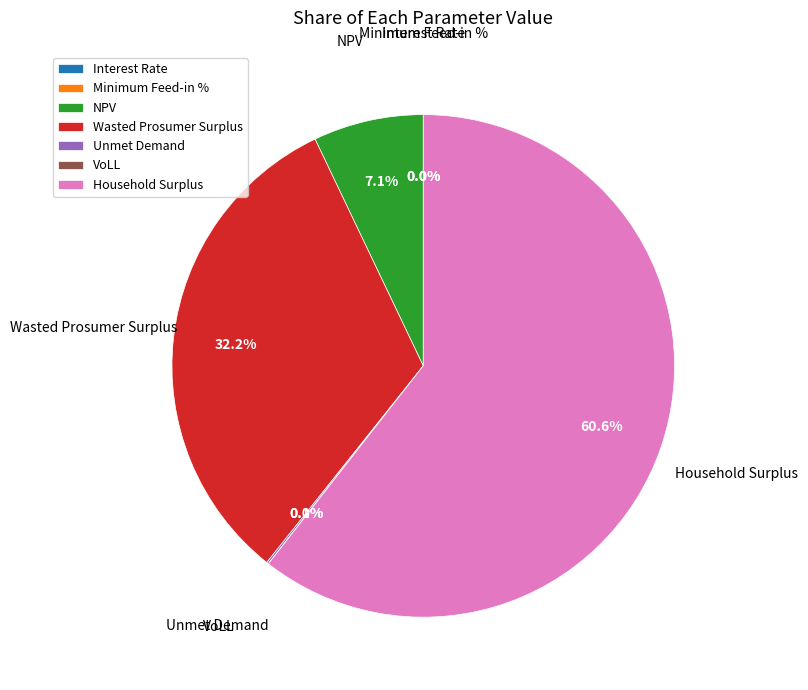

Count the number of slices in the pie.

7